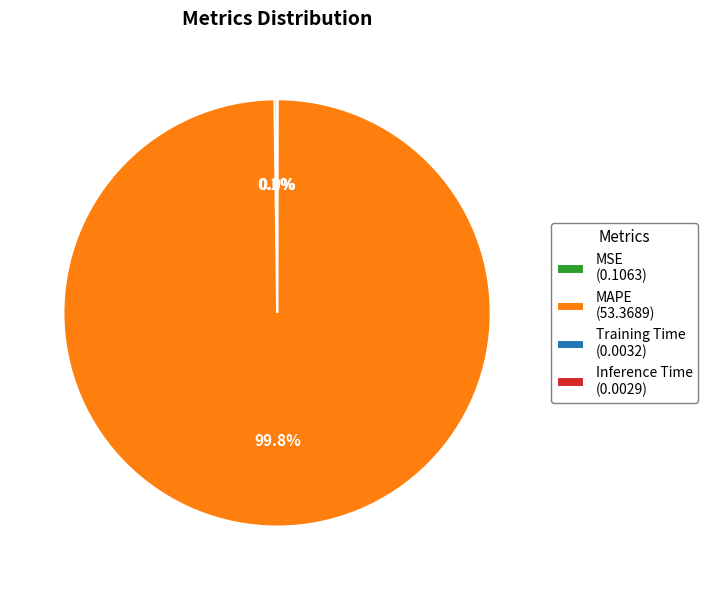

Which slice is the largest?

MAPE